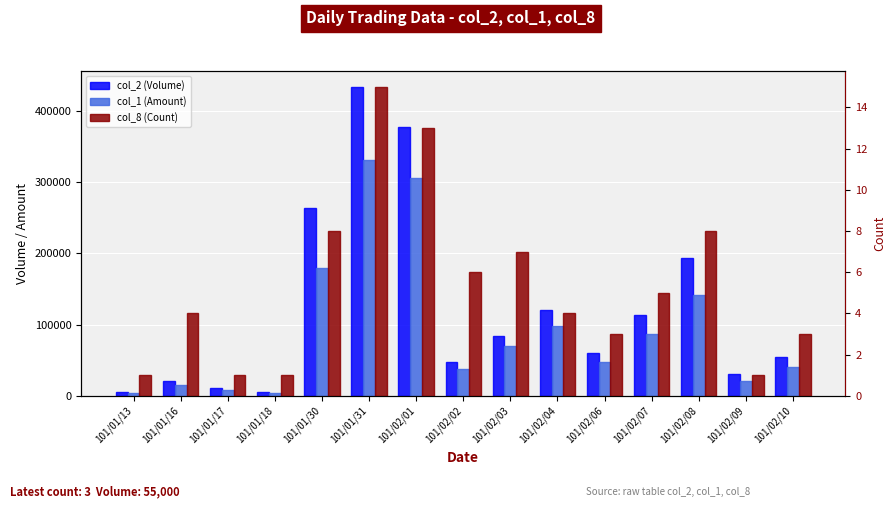

How many data points in col_8 (Count) are above 4?

7